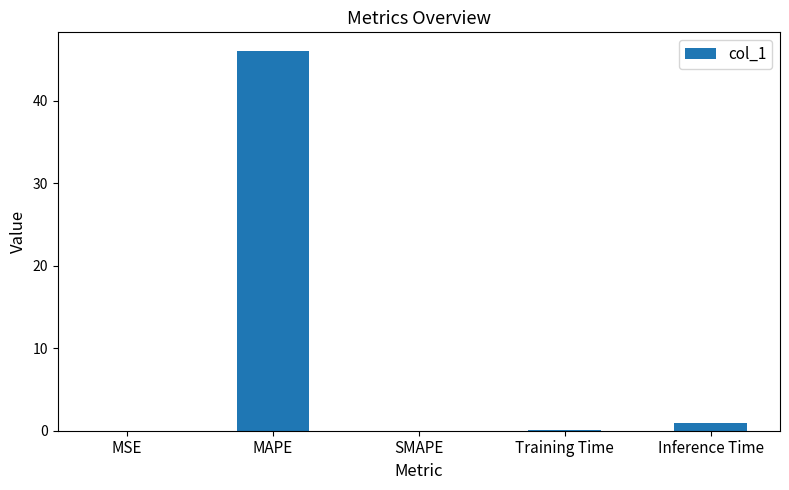

The value at SMAPE is 0.0. True or false?

True